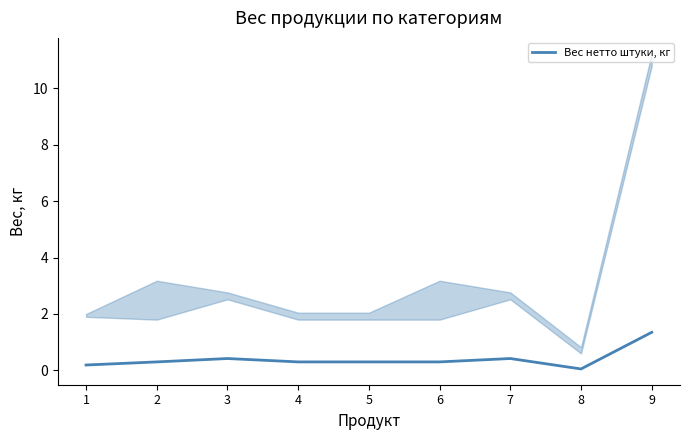

What is the value of the 3rd point from the left?

0.4